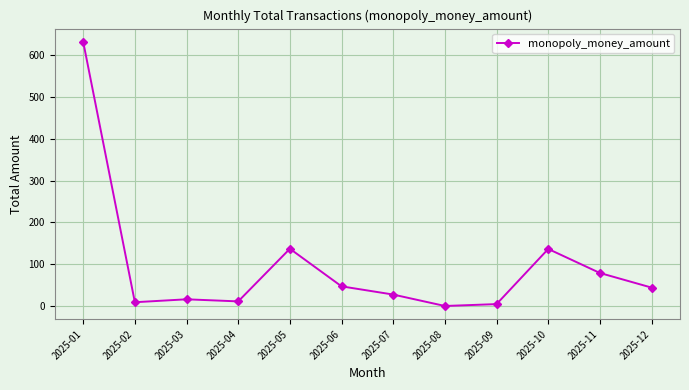

Is this an area chart (filled region under the line)?

No